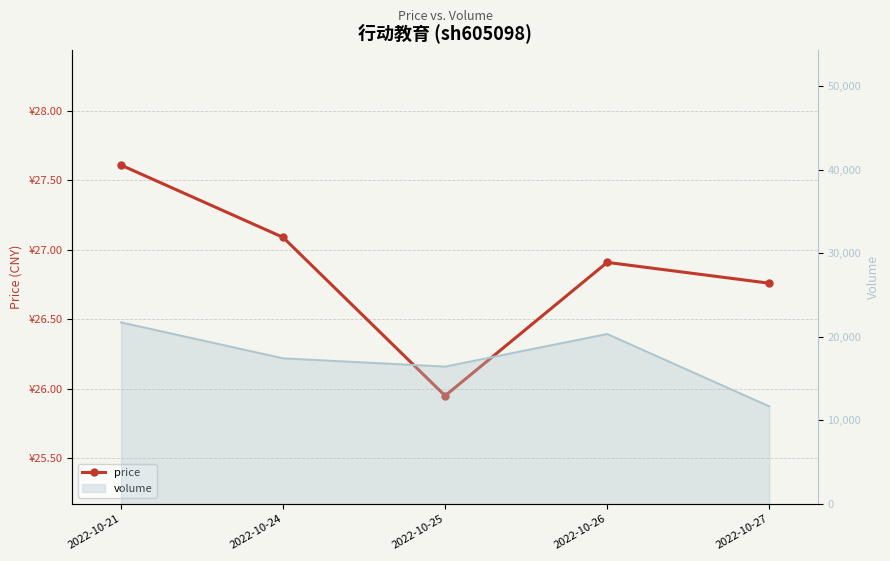

At which label does the data first exceed 26?

2022-10-21